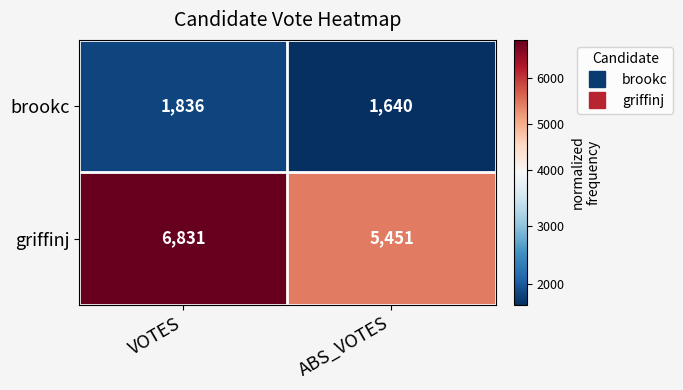

What is the minimum value shown in the chart?

1640